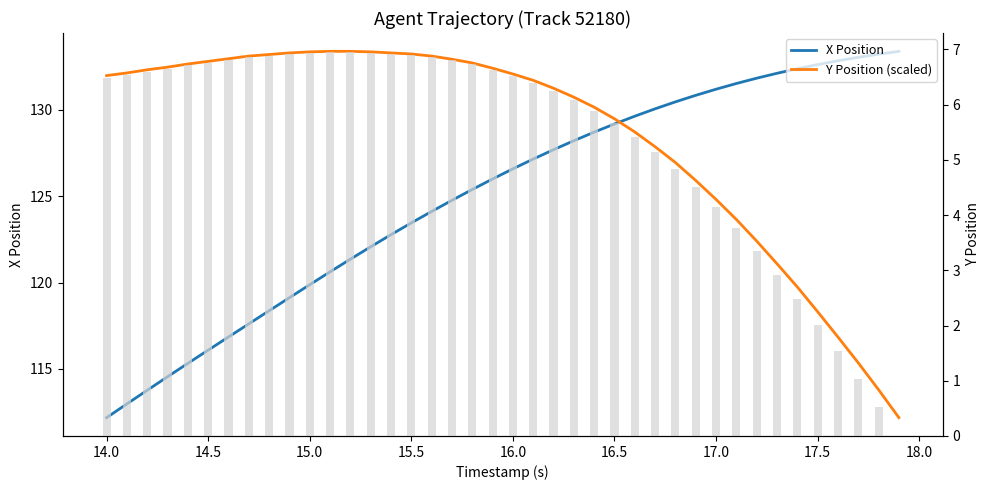

What is the maximum value shown in the chart?

133.4